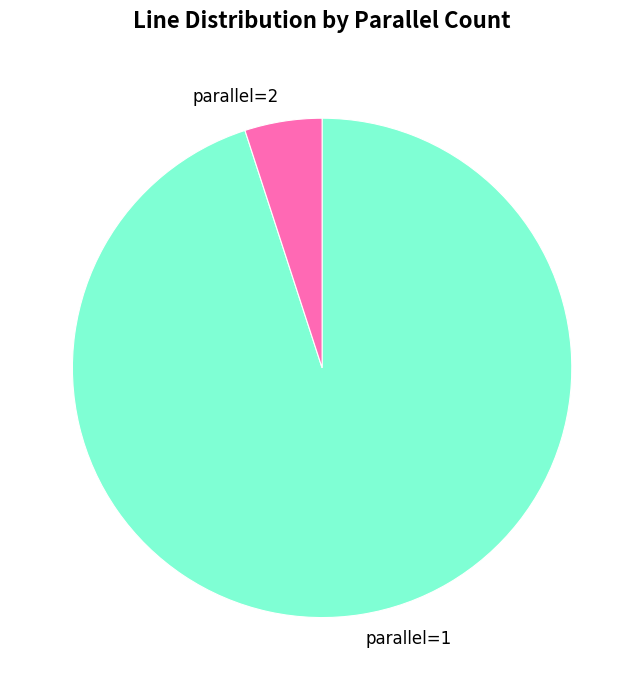

Between parallel=1 and parallel=2, which is larger?

parallel=1